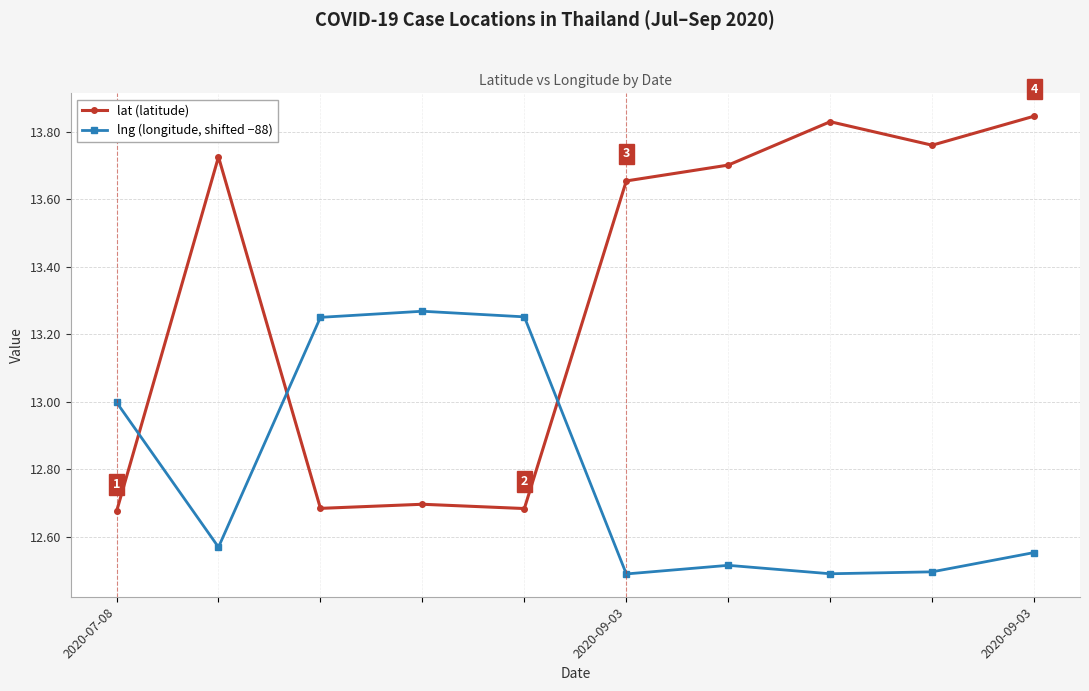

How many series are shown in this chart?

2